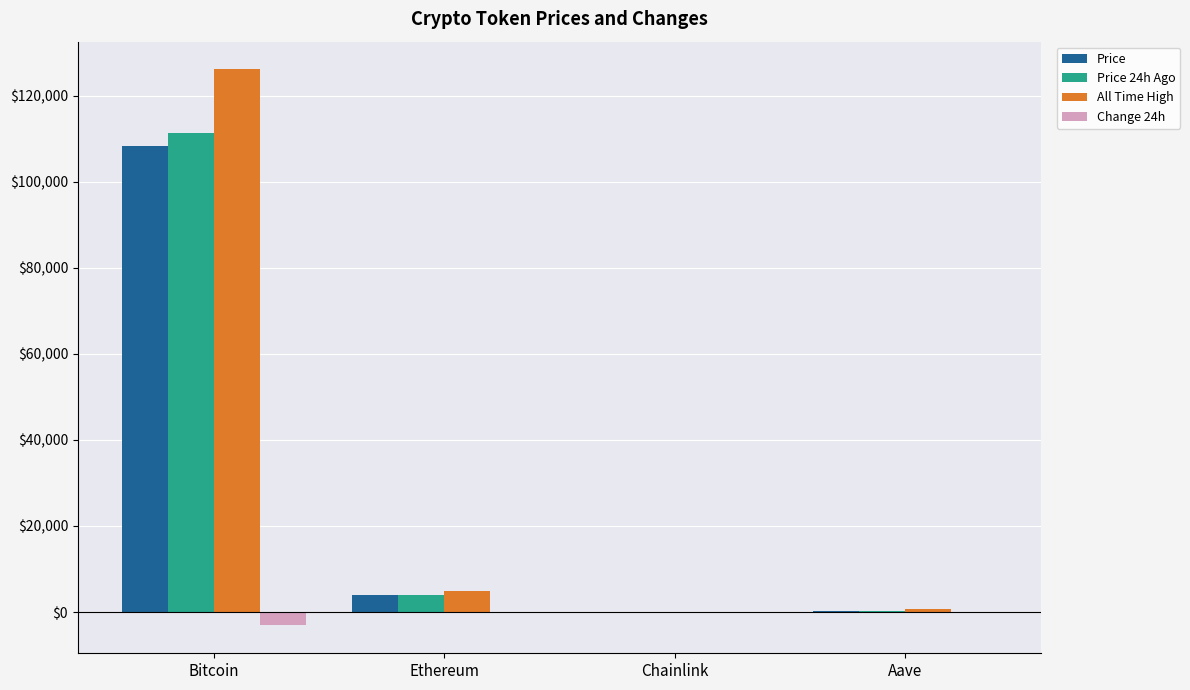

What is the greatest value displayed?

126080.0